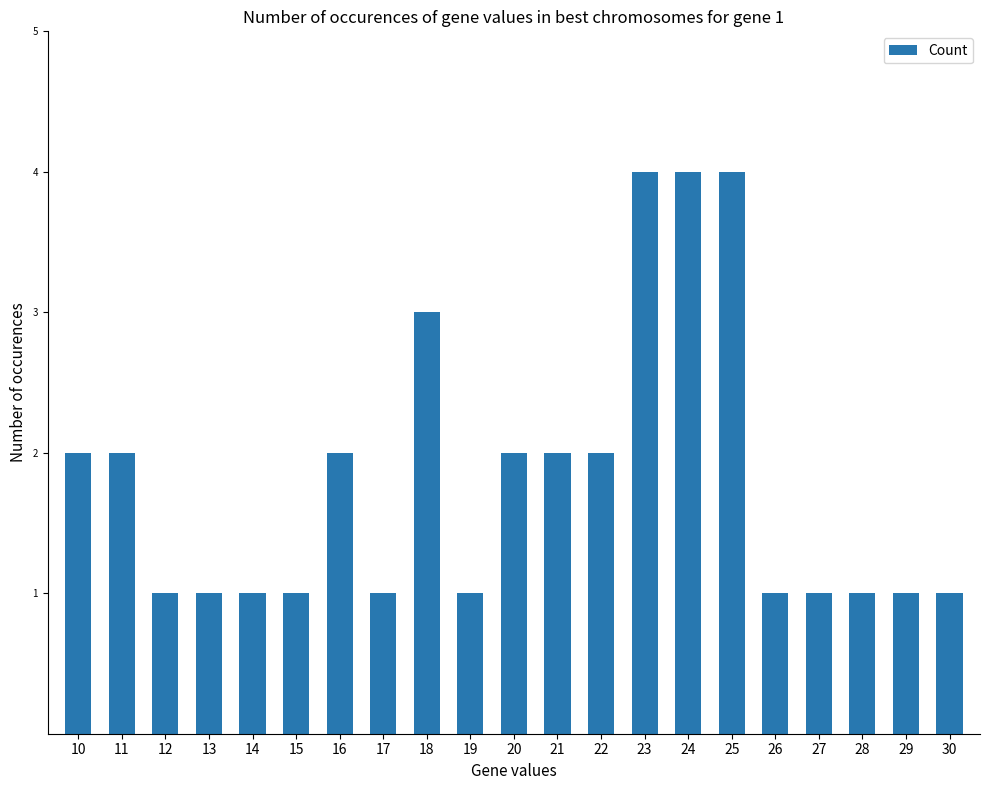

What is the average value?

2